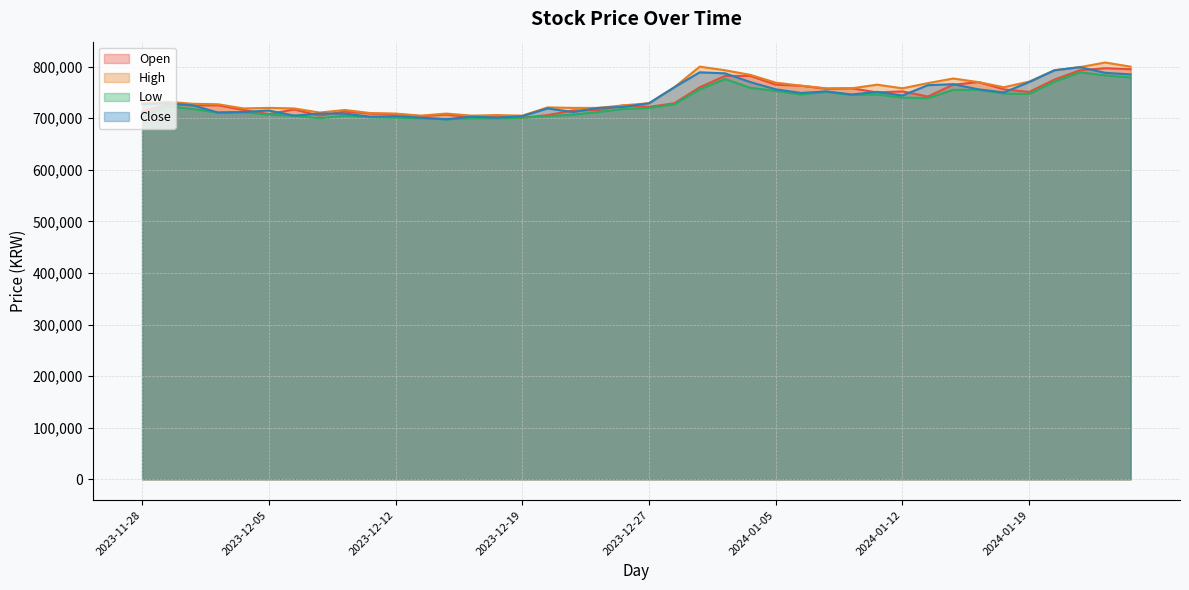

At which label is Open closest to 749000?

2024-01-11